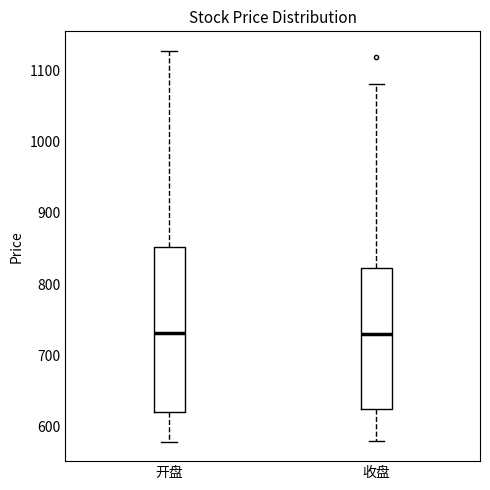

Which box is the tallest, from its lower edge to its upper edge?

开盘